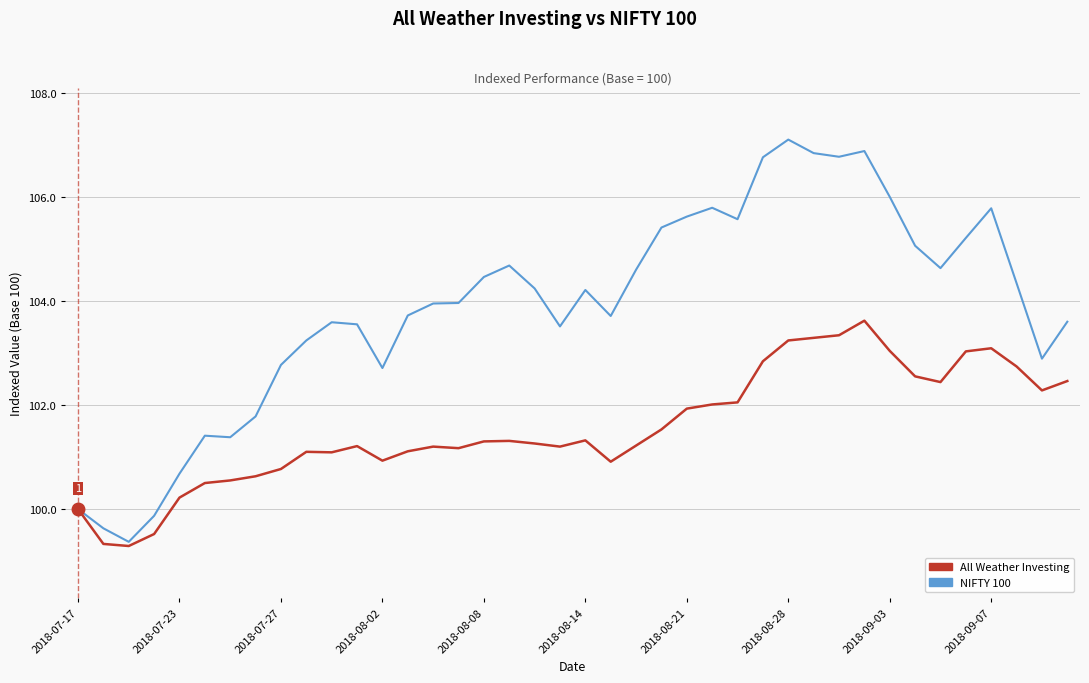

Which series has the widest spread of values?

NIFTY 100